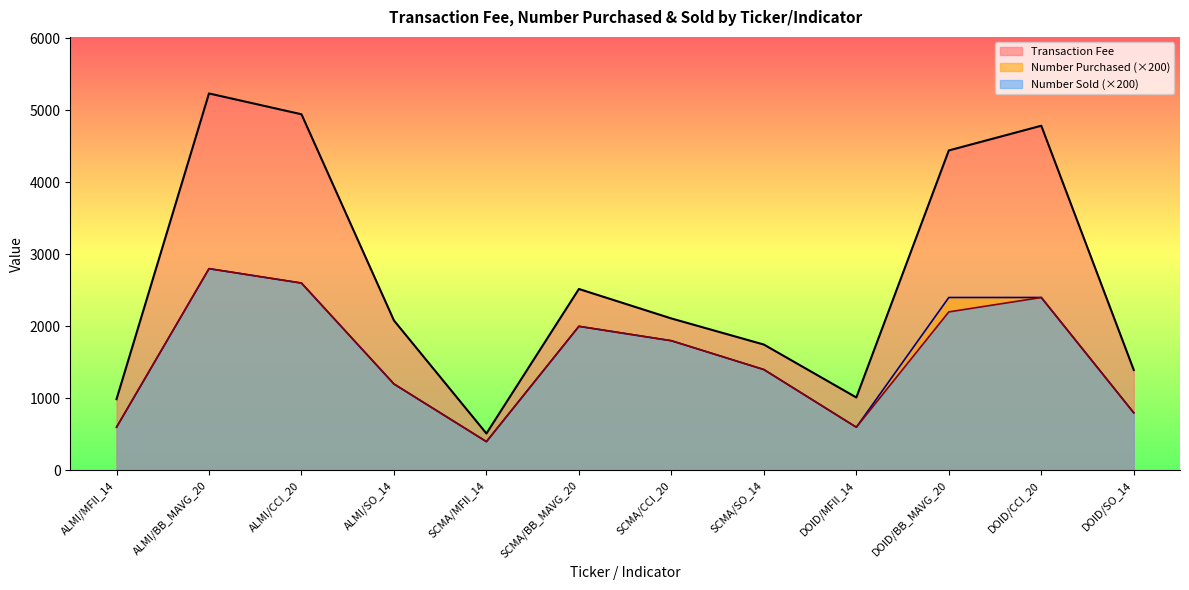

Between SCMA/CCI_20 and ALMI/BB_MAVG_20, which is larger?

ALMI/BB_MAVG_20